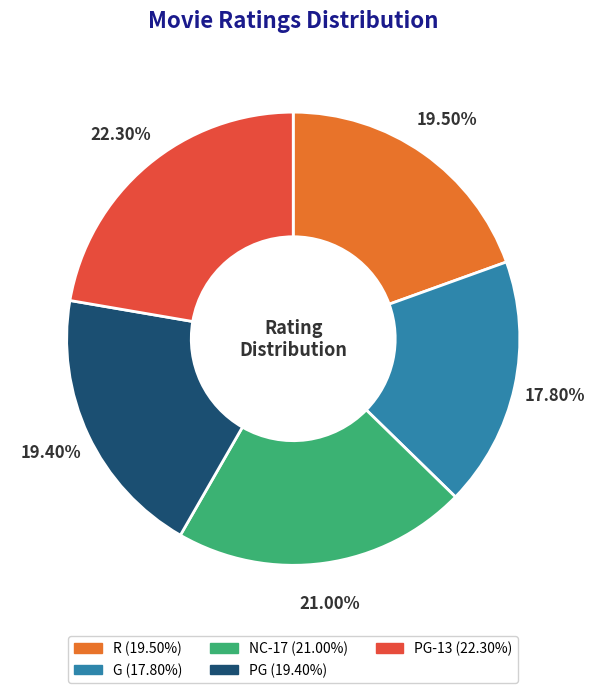

Is there any slice that represents more than half of the pie?

No